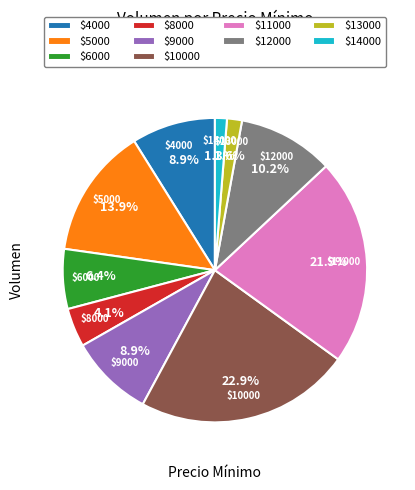

Is there a majority slice in this chart?

No